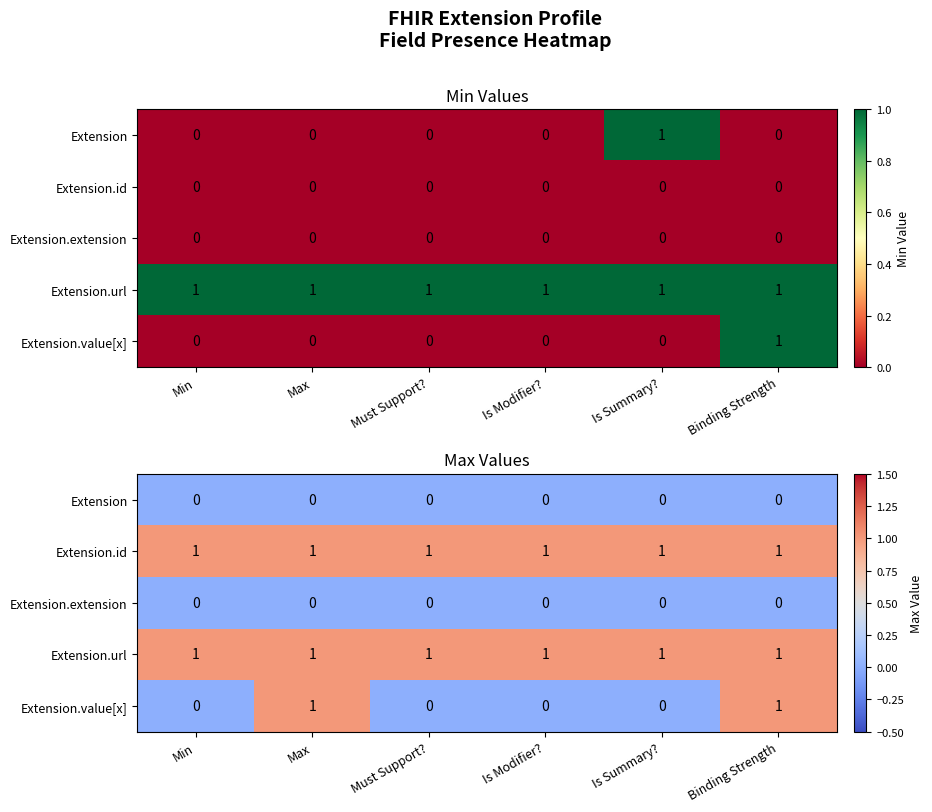

Rank the series by their maximum value, from highest to lowest.

Extension.id, Extension.url, Extension.value[x], Extension, Extension.extension